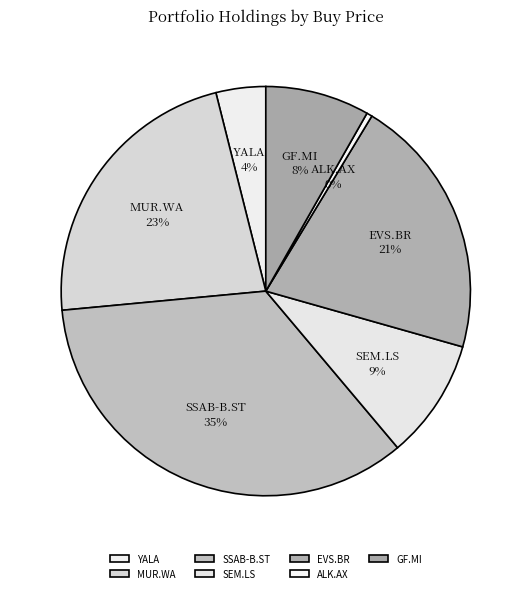

Is it true that SSAB-B.ST is 35% of the pie?

True